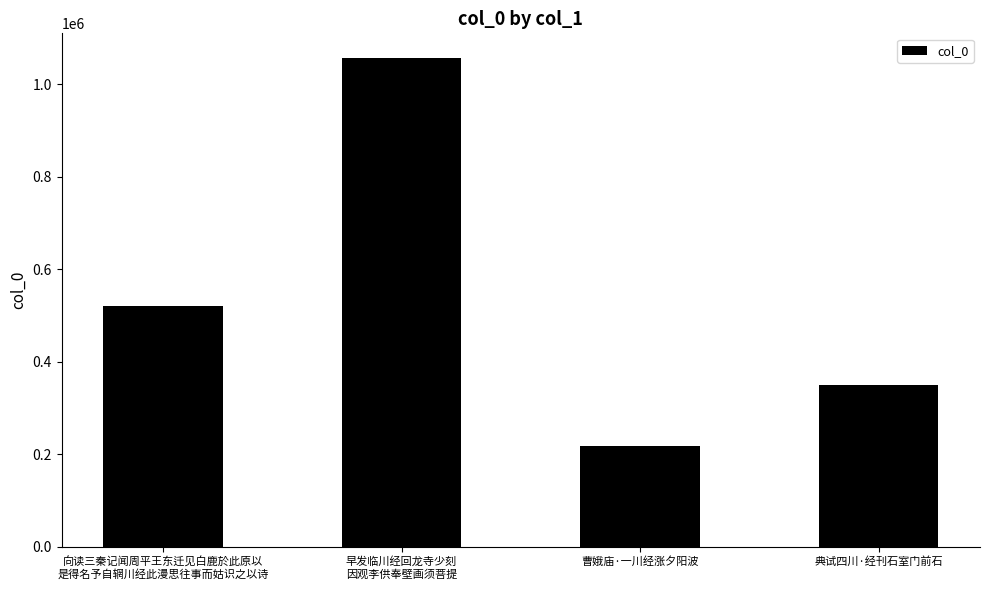

List the labels in order of value, largest first.

早发临川经回龙寺少刻
因观李供奉壁画须菩提, 向读三秦记闻周平王东迁见白鹿於此原以
是得名予自辋川经此漫思往事而姑识之以诗, 典试四川·经刊石室门前石, 曹娥庙·一川经涨夕阳波